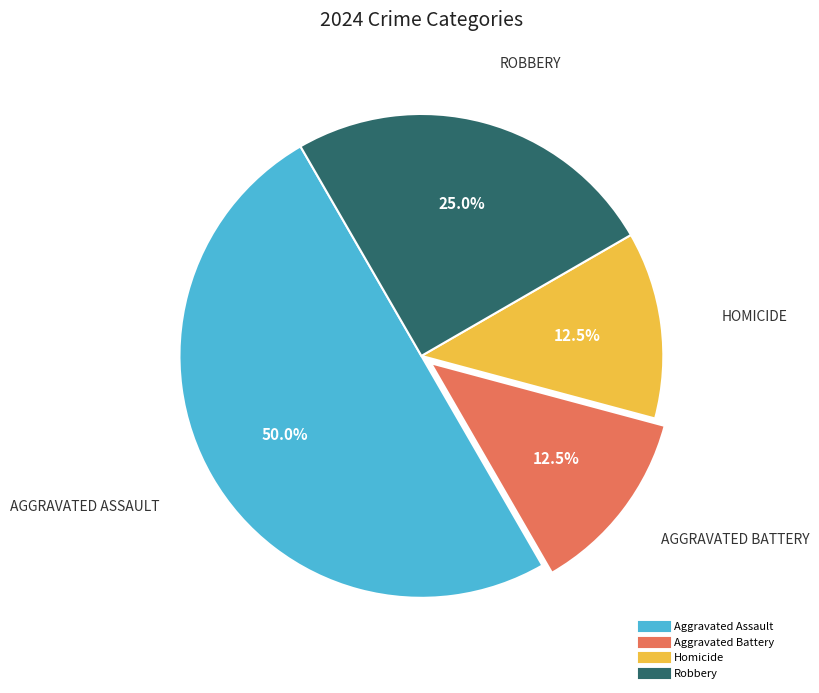

Which slice is the largest?

Aggravated Assault